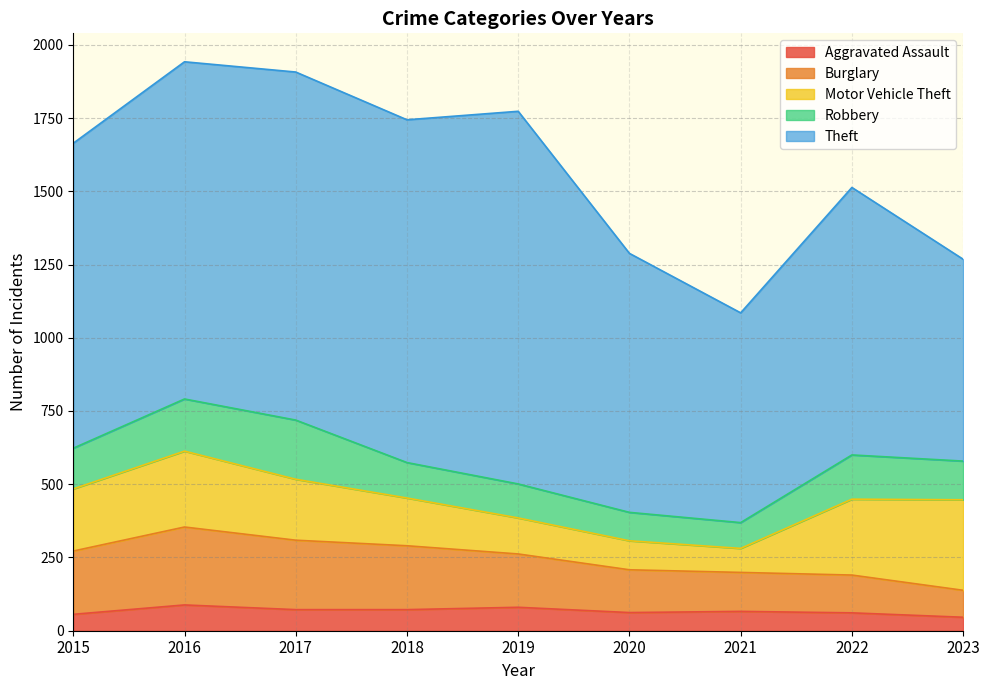

Rank the series at 2017 from highest to lowest value.

Theft, Burglary, Motor Vehicle Theft, Robbery, Aggravated Assault